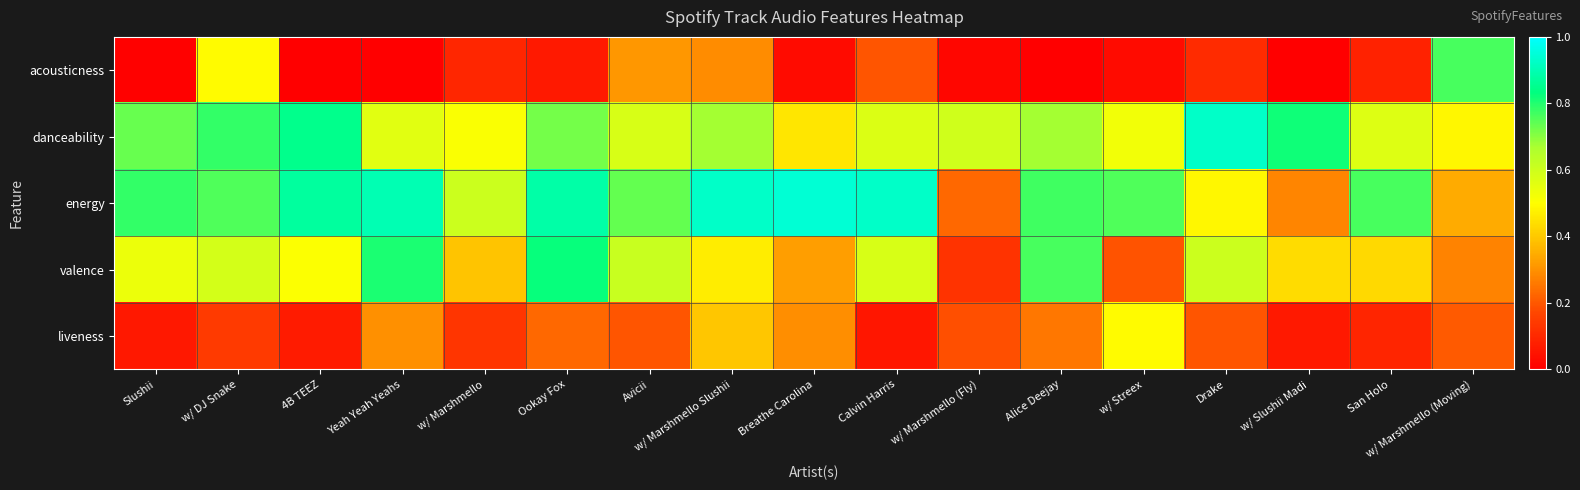

What is the total value across all series at Yeah Yeah Yeahs?

2.6